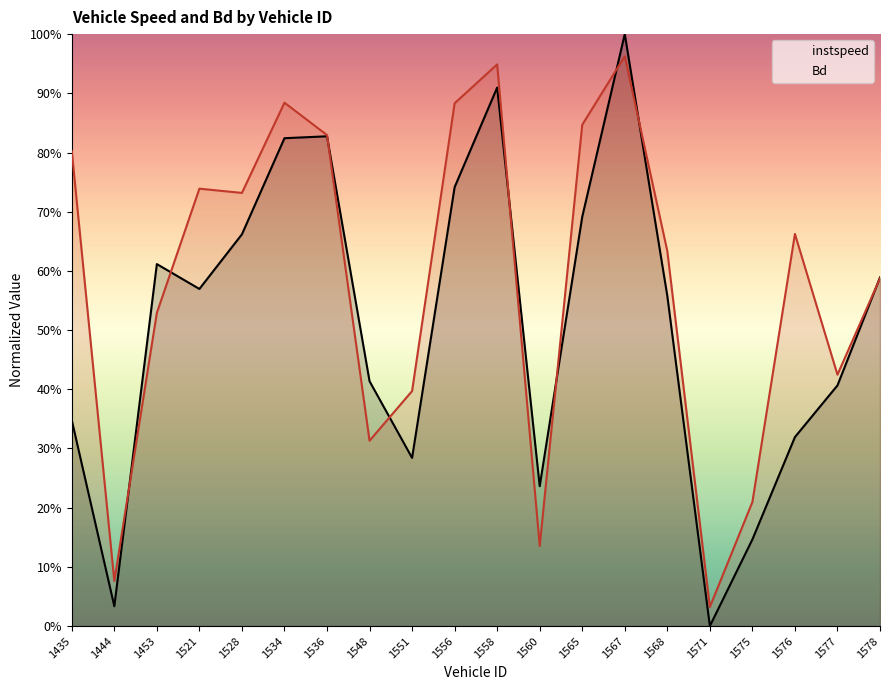

What is the difference between the instspeed values at 1435 and 1521?

0.2